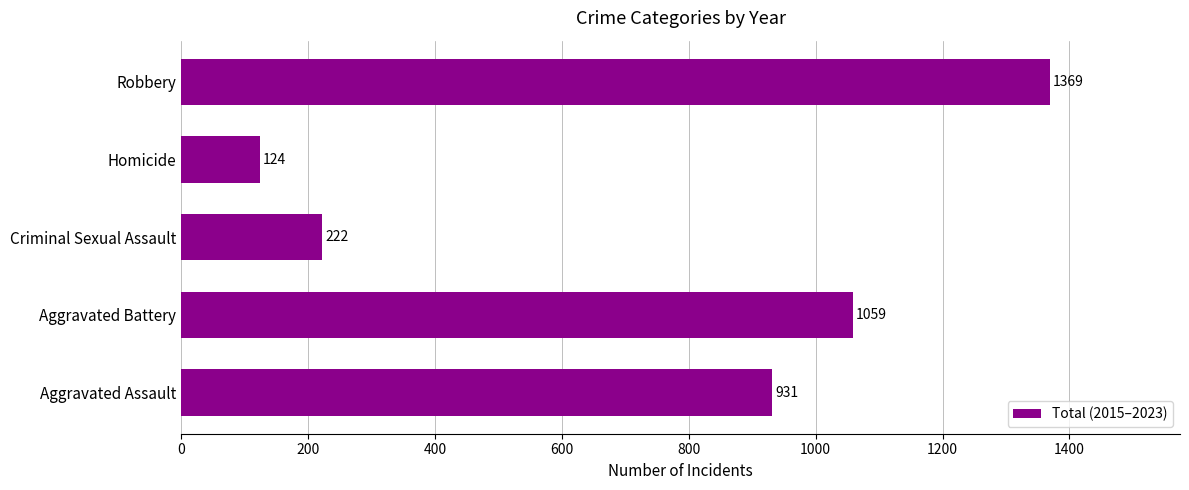

Which label corresponds to the smallest value in the chart?

Homicide